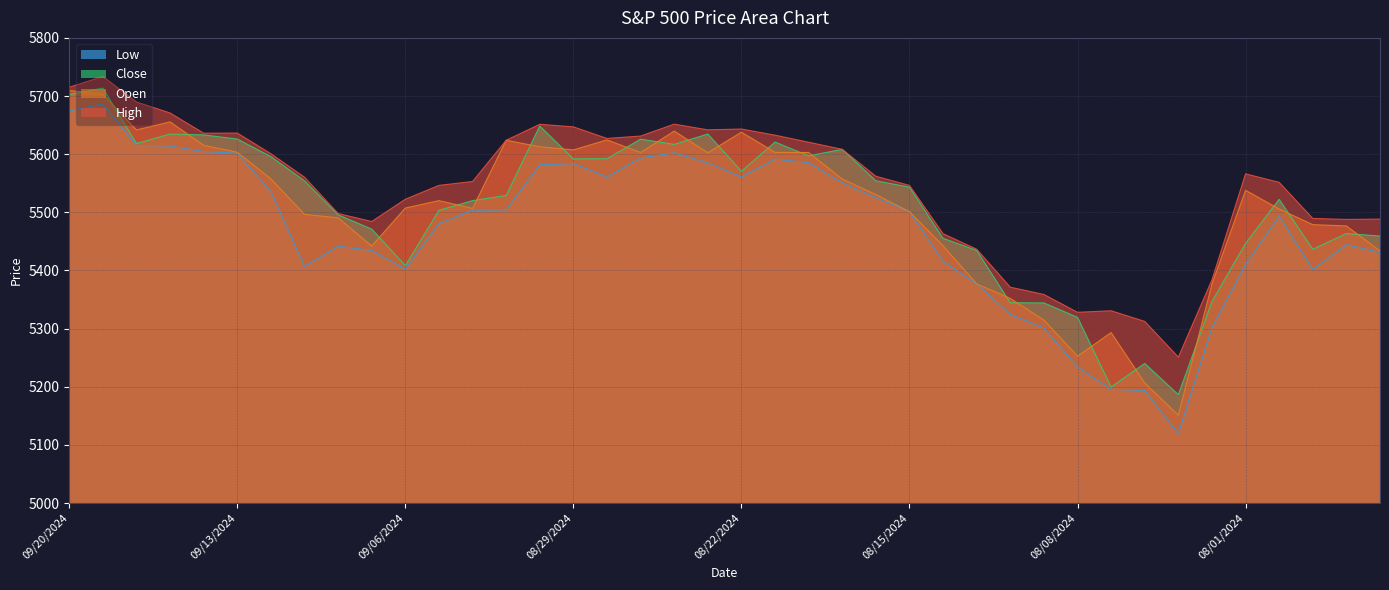

Which series changed the most between 09/12/2024 and 08/15/2024?

Open